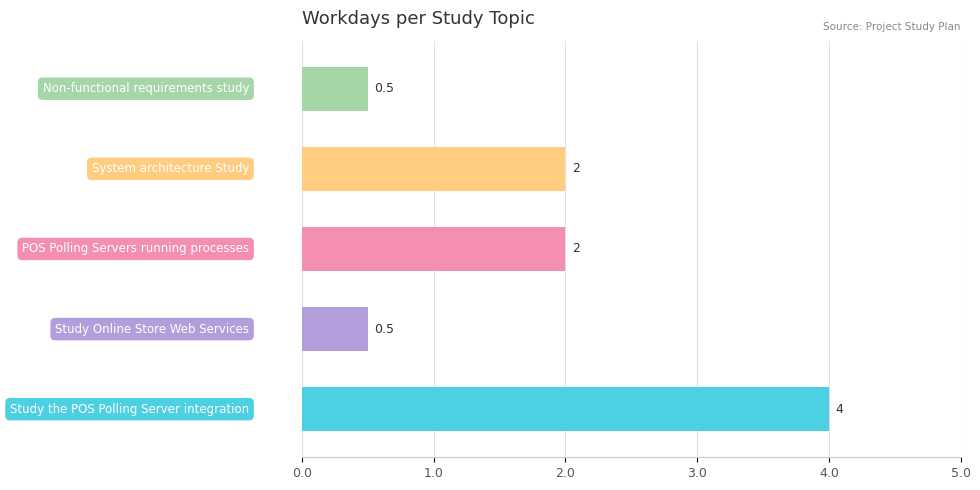

How many values are between 0 and 2?

4